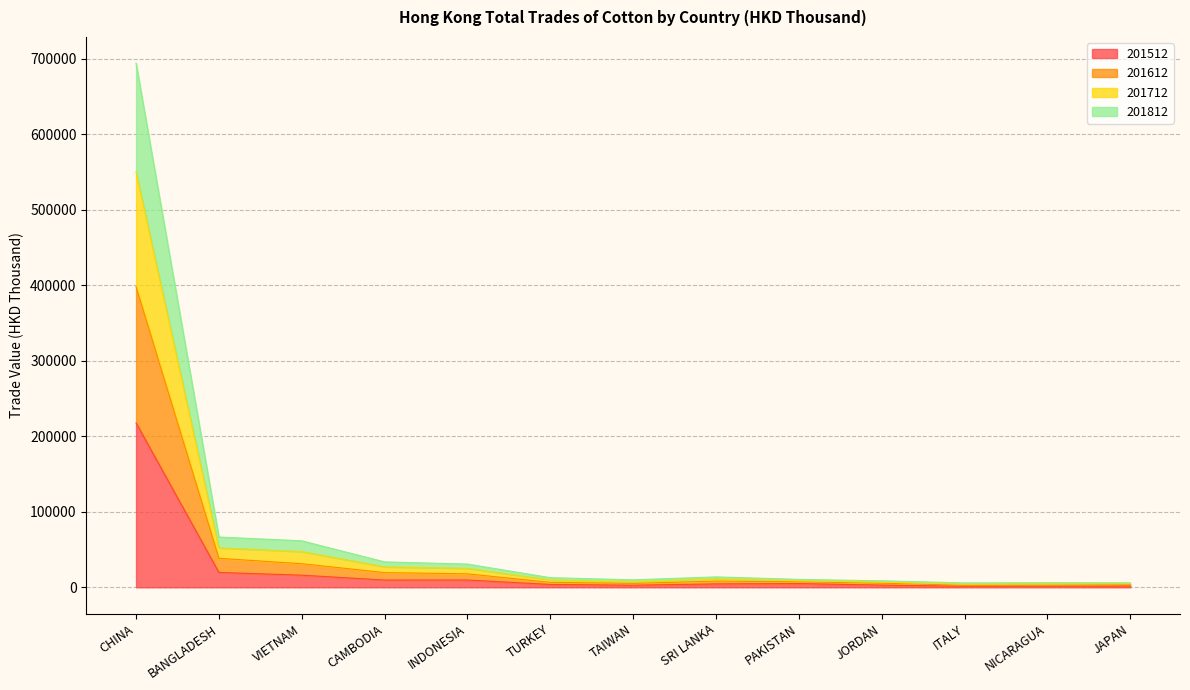

What is the minimum value shown in the chart?

1461.3